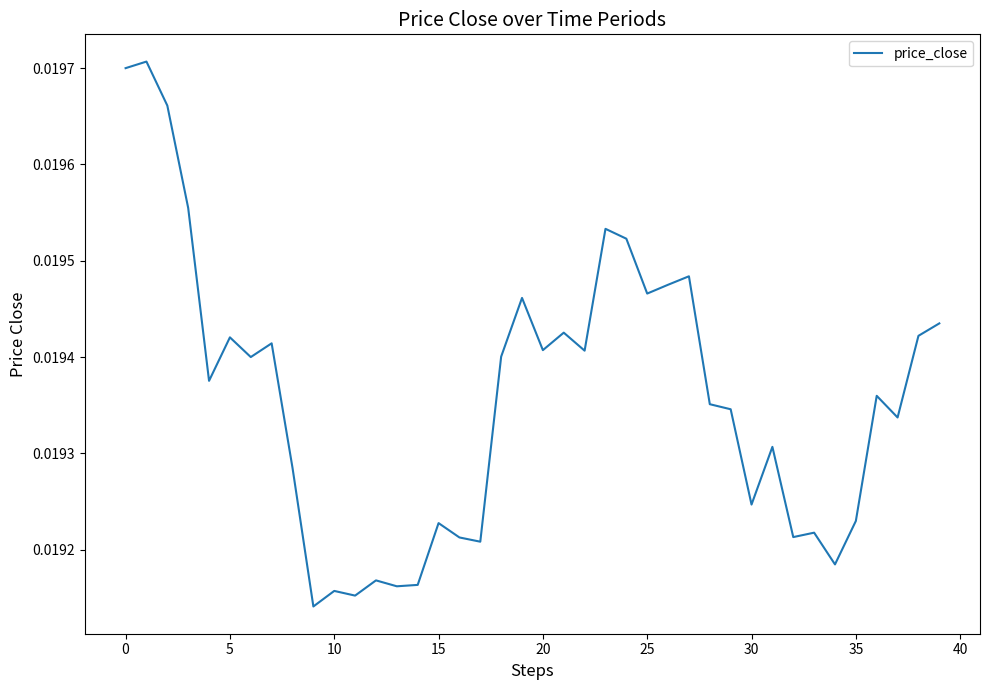

Does the chart have visible grid lines?

No